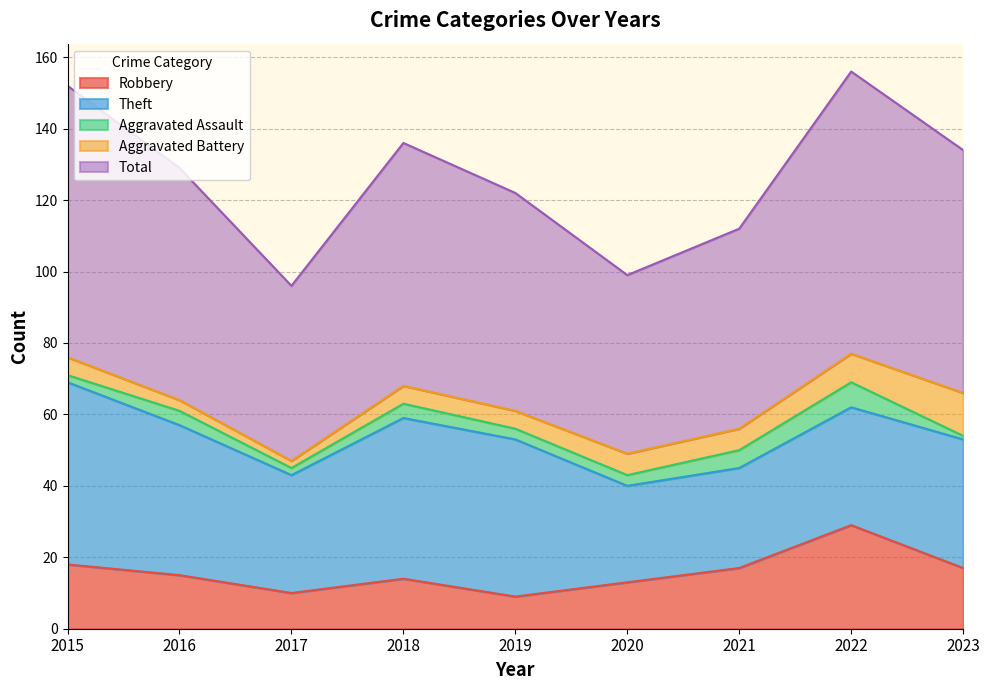

What is the total value across all series at 2019?

122